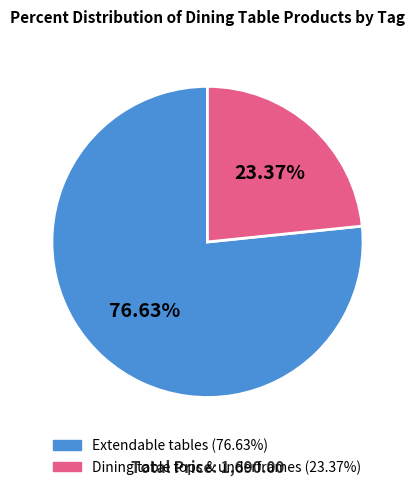

The Extendable tables slice represents 86% of the pie. True or false?

False